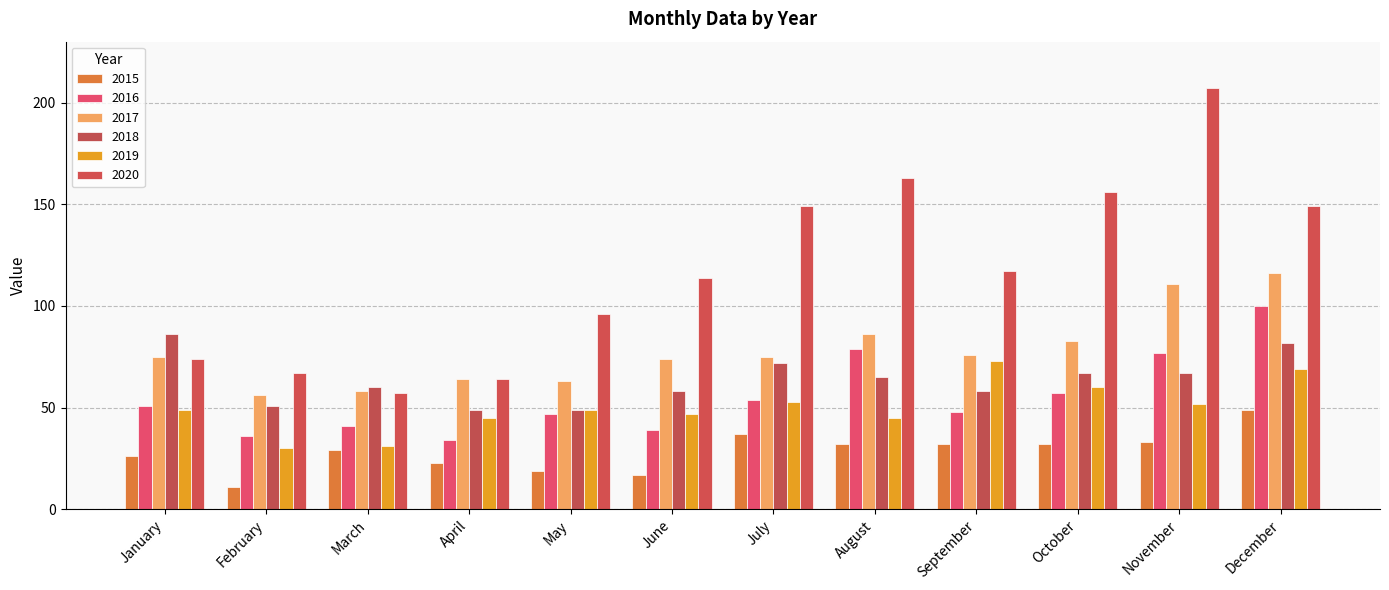

How many categories are shown in the chart?

12